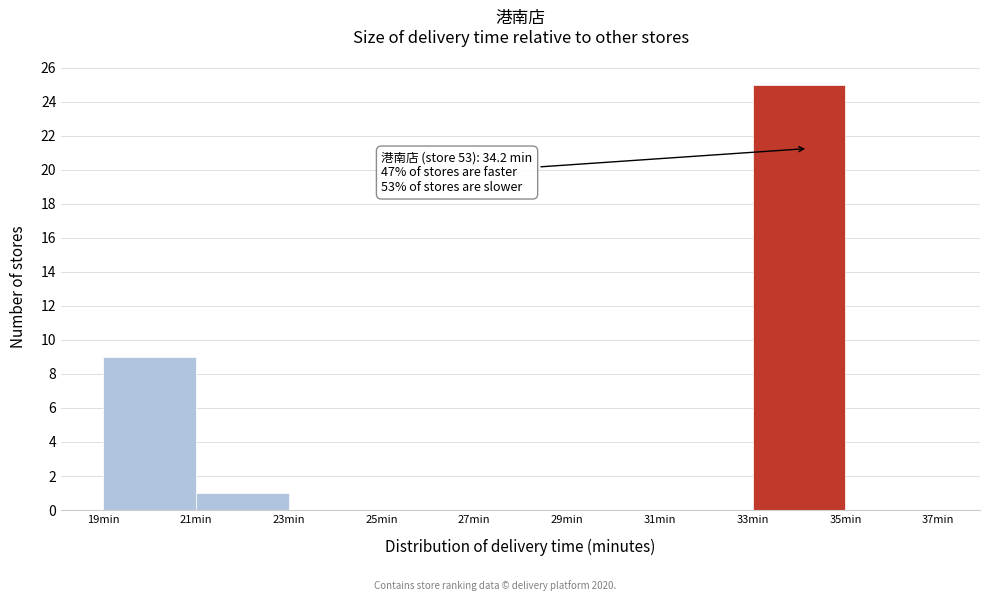

Which range on the x-axis has the tallest bar?

33 to 35